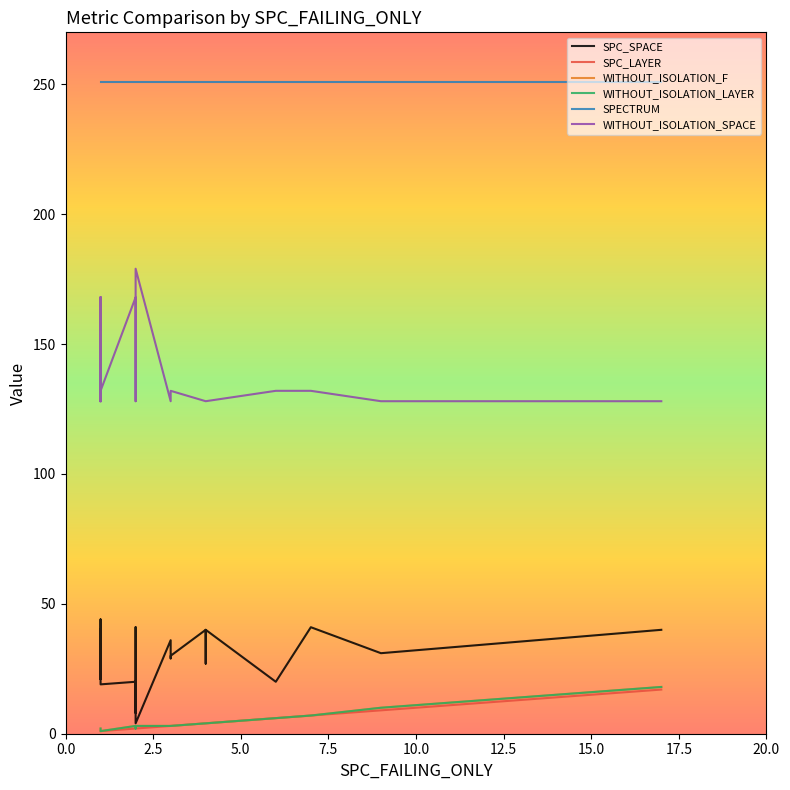

What is the value of the WITHOUT_ISOLATION_F point at the 17th from the left?

3